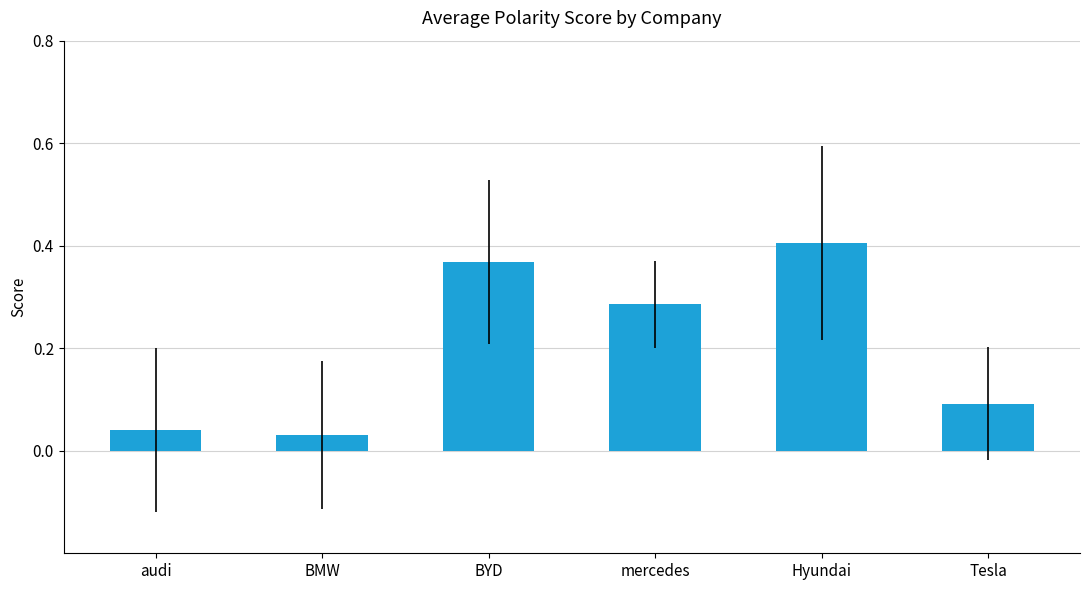

List the labels in order of value, largest first.

Hyundai, BYD, mercedes, Tesla, audi, BMW